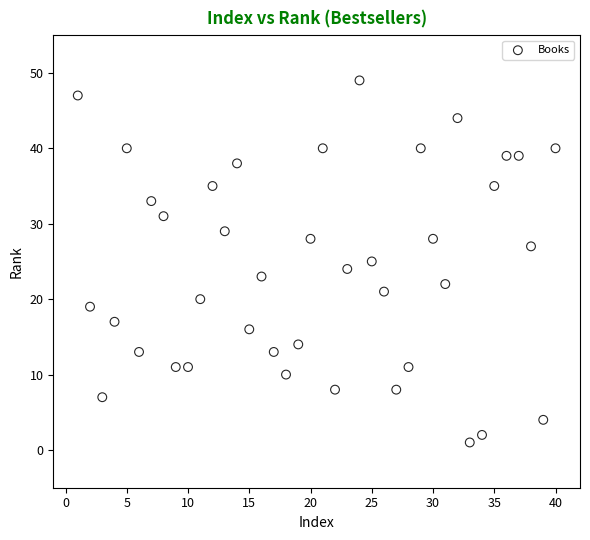

What is the range of X values (max minus min)?

39